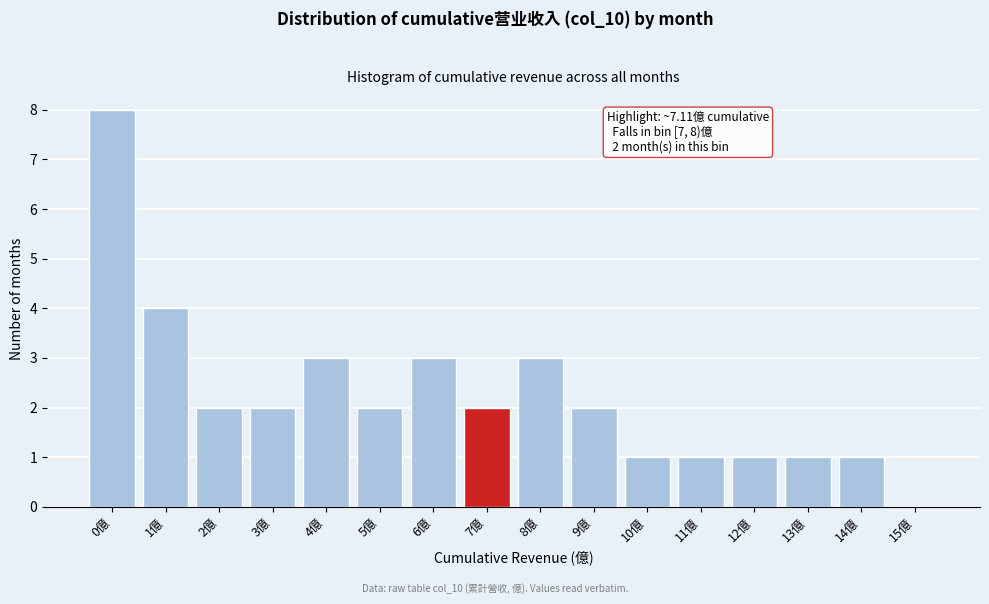

Reading left to right, transcribe all the data shown in this chart.

0億=8	1億=4	2億=2	3億=2	4億=3	5億=2	6億=3	7億=2	8億=3	9億=2	10億=1	11億=1	12億=1	13億=1	14億=1	15億=0